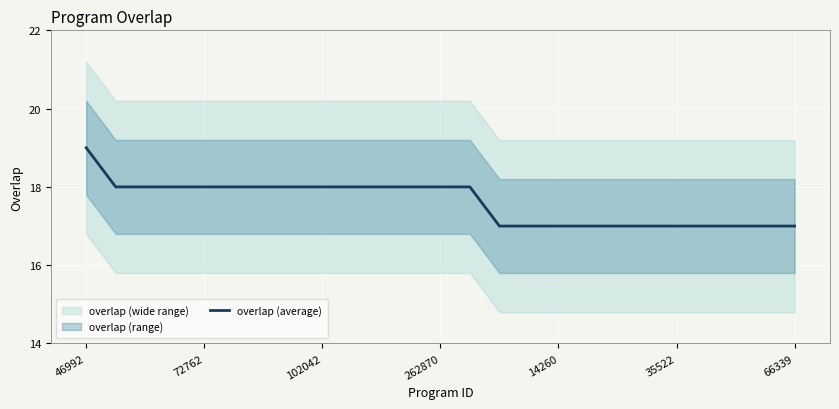

The value of overlap (average) at 72762 is 18. True or false?

True